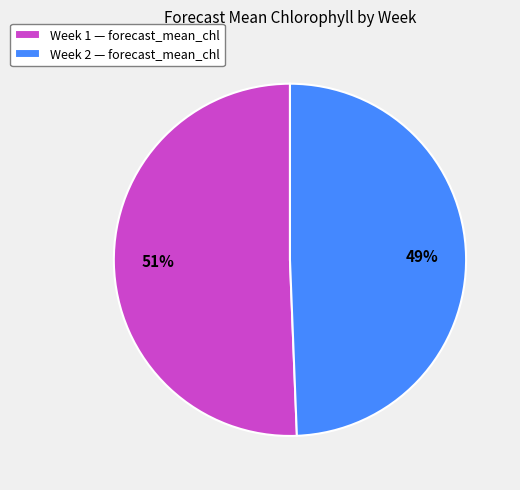

To the nearest percent, what is the combined percentage of Week 1 — forecast_mean_chl and Week 2 — forecast_mean_chl?

100%